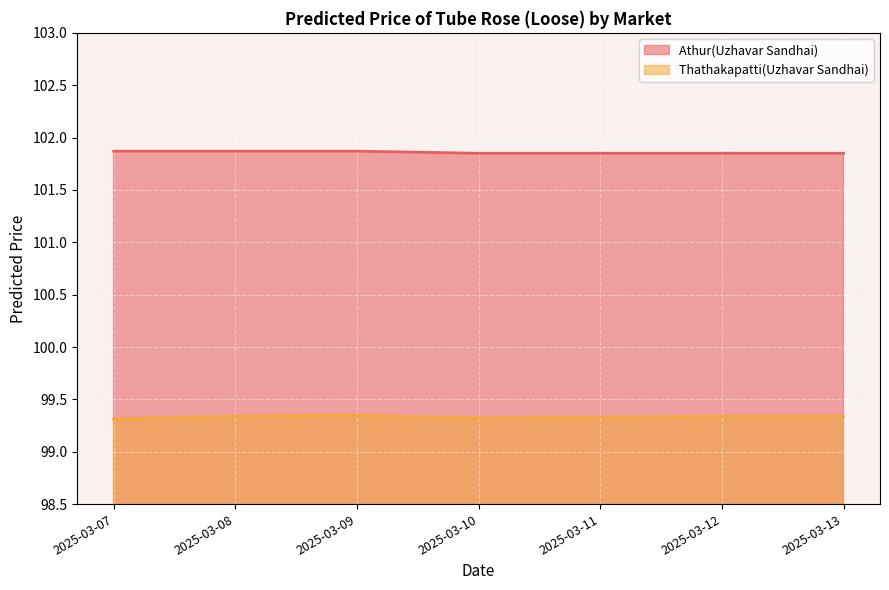

The value of Athur(Uzhavar Sandhai) at 2025-03-13 is 50.1. True or false?

False